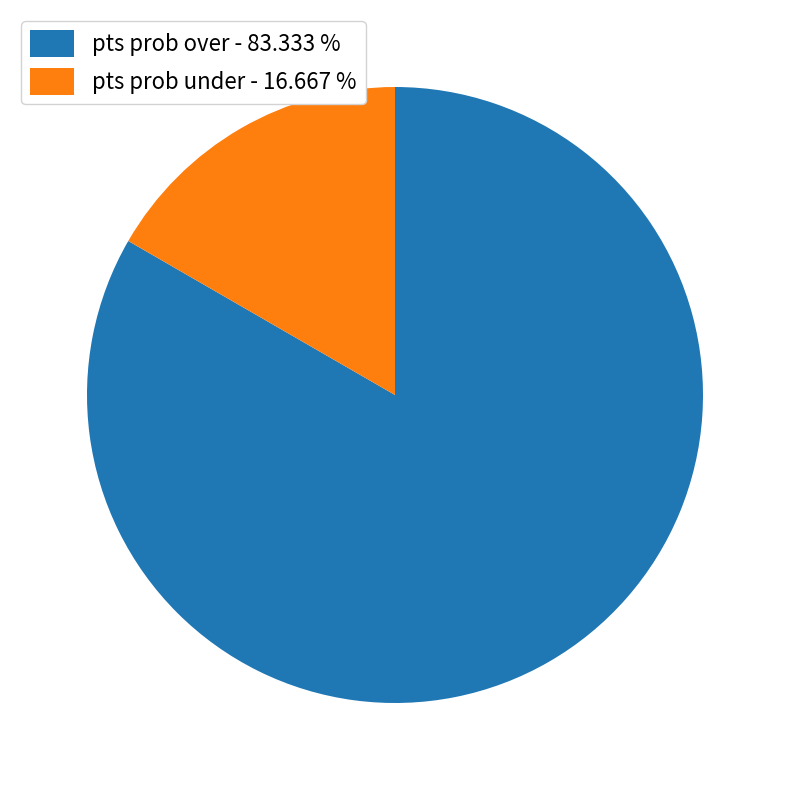

Rank the categories by value from lowest to highest.

pts prob under - 16.667 %, pts prob over - 83.333 %